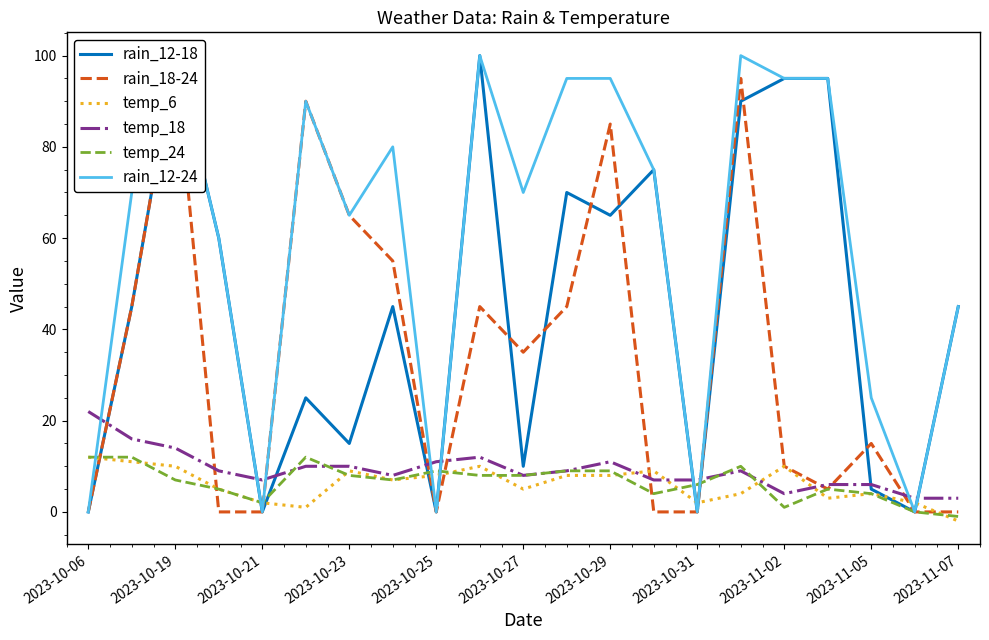

How many values in the rain_12-18 series exceed 45?

9